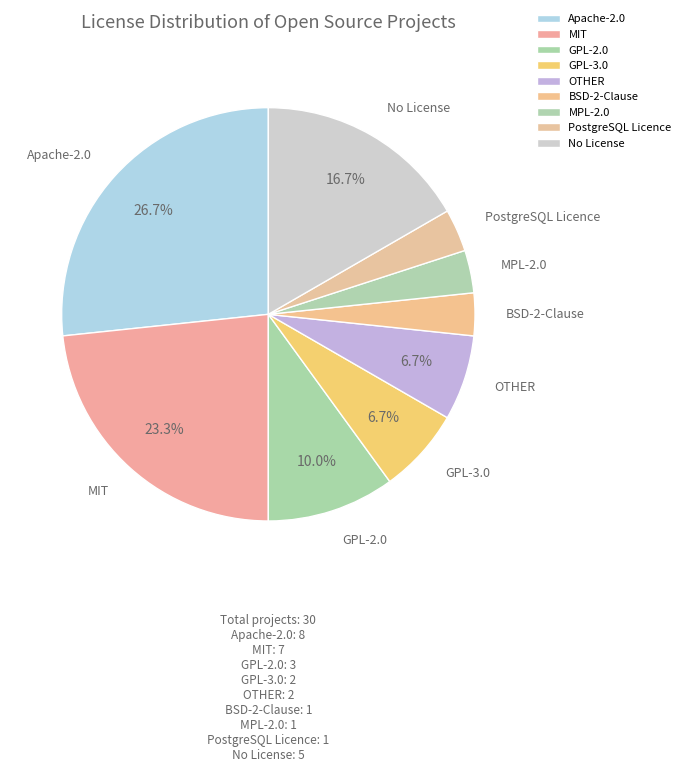

To the nearest percent, what percentage of the pie is OTHER?

7%